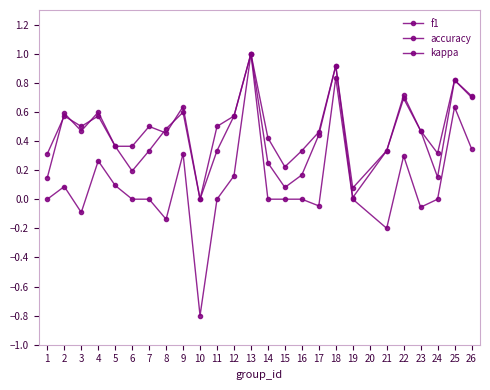

How many values in the accuracy series exceed 0?

24